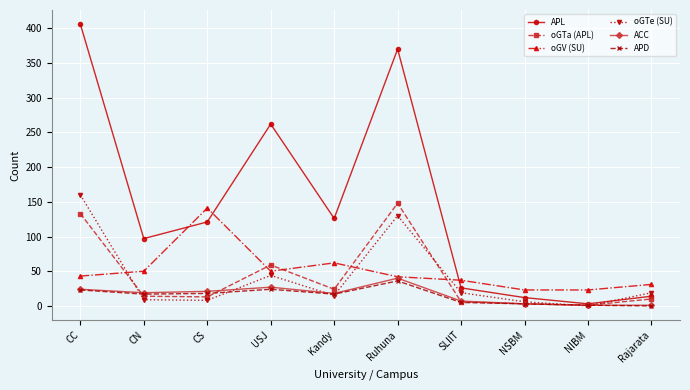

What is the average value of the APL series?

144